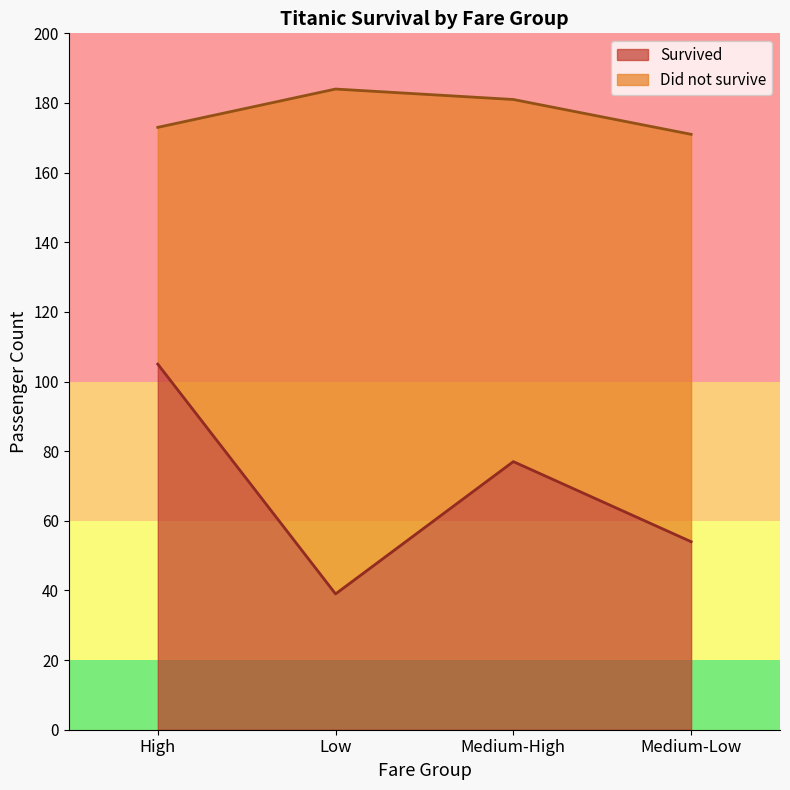

What is the difference between the values at Medium-High and High?

28